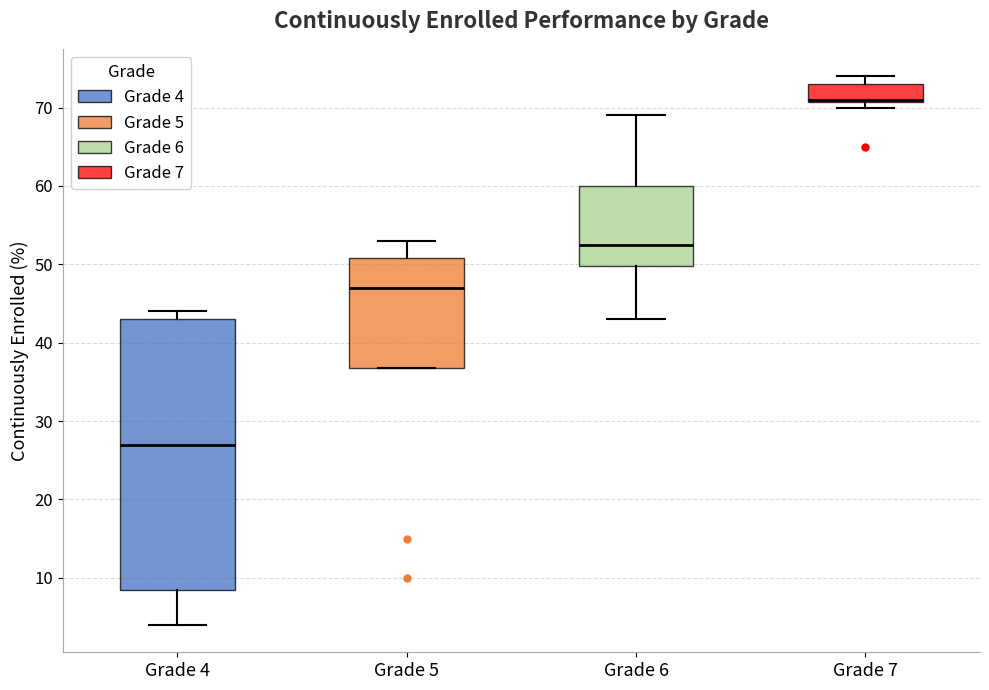

Reading left to right, read every box against the y-axis: the position of its median line, the range the box covers, and the ends of its whiskers. The values are not printed on the chart, so give them approximately, as read against the axis.

Grade 4: median 27, box 9 to 43, whiskers 4 to 44
Grade 5: median 47, box 37 to 51, whiskers 37 to 53
Grade 6: median 53, box 50 to 60, whiskers 43 to 69
Grade 7: median 71 (drawn on the box's lower edge), box 71 to 73, whiskers 70 to 74